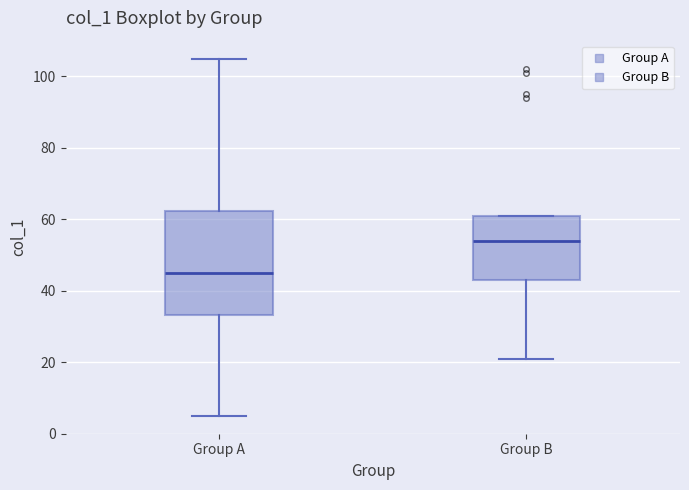

Reading left to right, transcribe this box plot: for each box, give where its median line is, the range the box spans, and where its two whiskers end, as read against the y-axis. The values are not printed on the chart, so give them approximately, as read against the axis.

Group A: median 46, box 34 to 62, whiskers 6 to 106
Group B: median 54, box 44 to 62, whiskers 22 to 62